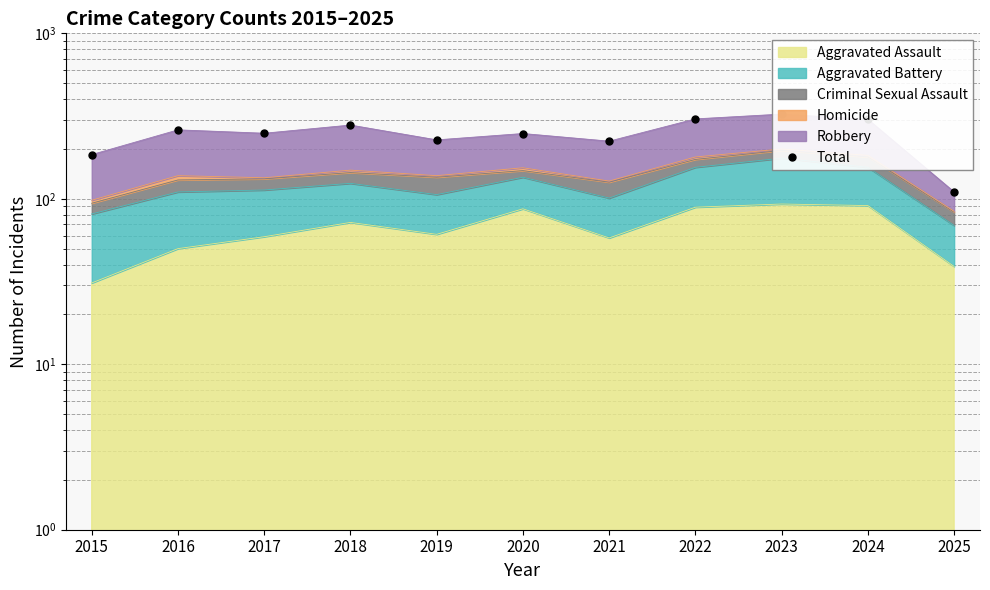

List the labels in order of value, smallest first.

2025, 2015, 2021, 2019, 2020, 2017, 2016, 2018, 2024, 2022, 2023